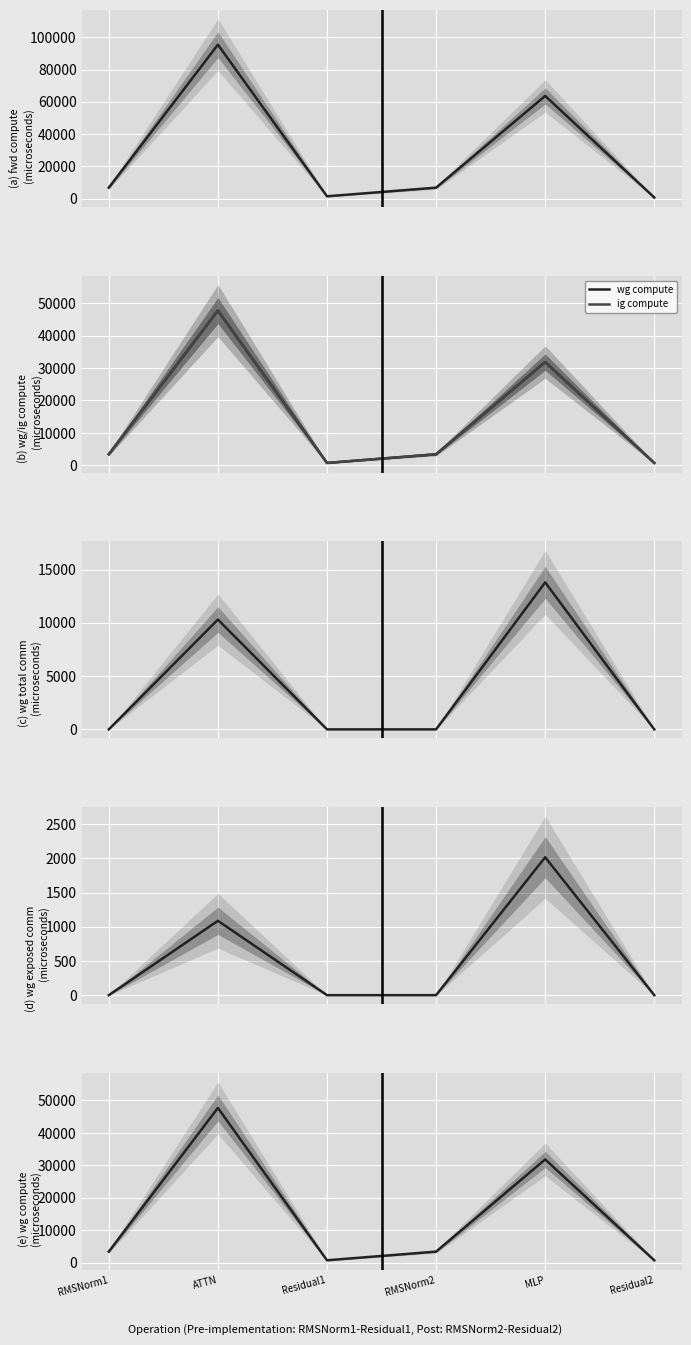

At which category is the sum across all series the highest?

ATTN